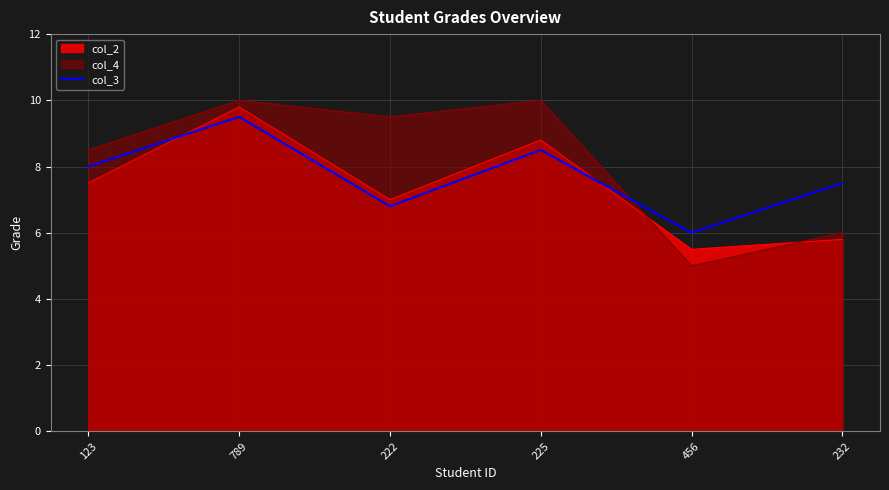

What is the average value?

7.7